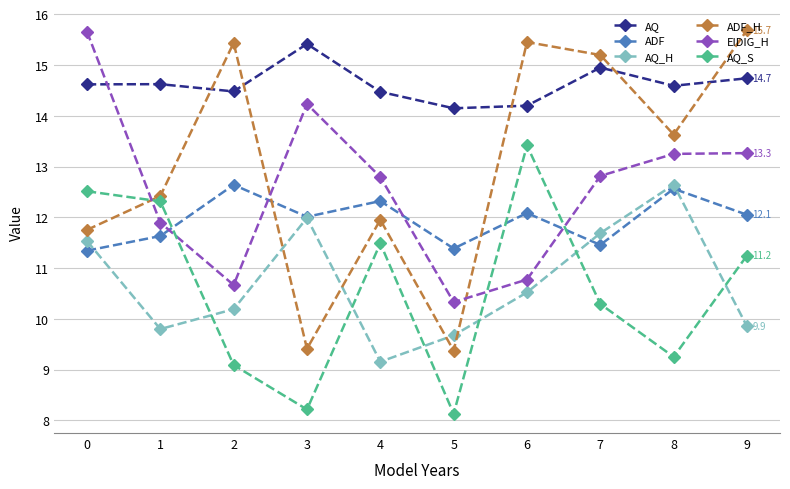

In ADF_H, how many points are higher than both neighbors (excluding endpoints)?

3